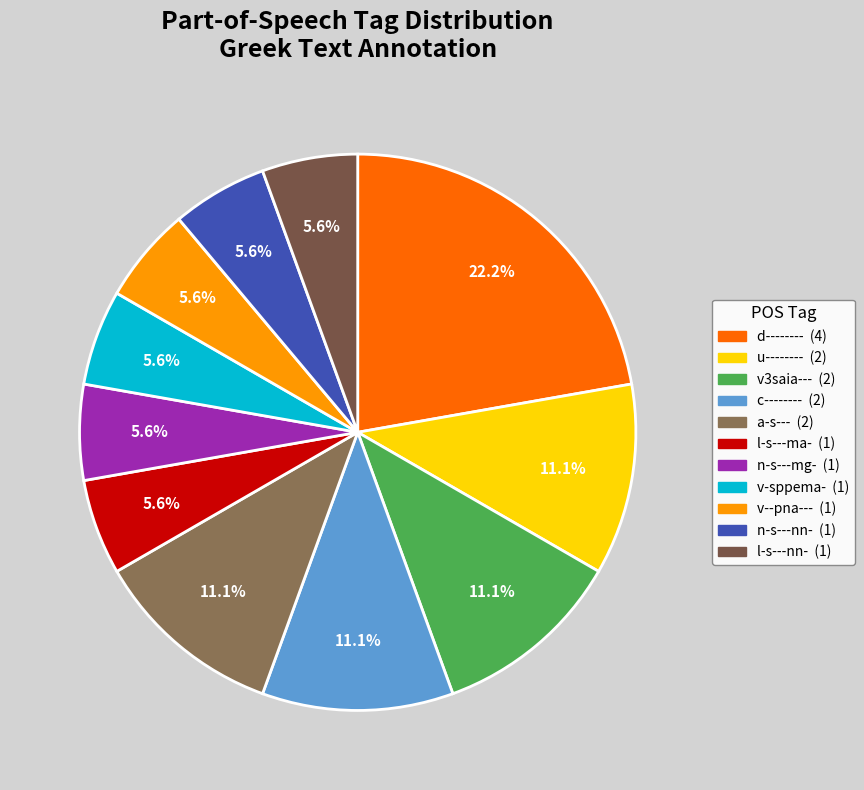

Is there any slice that represents more than half of the pie?

No